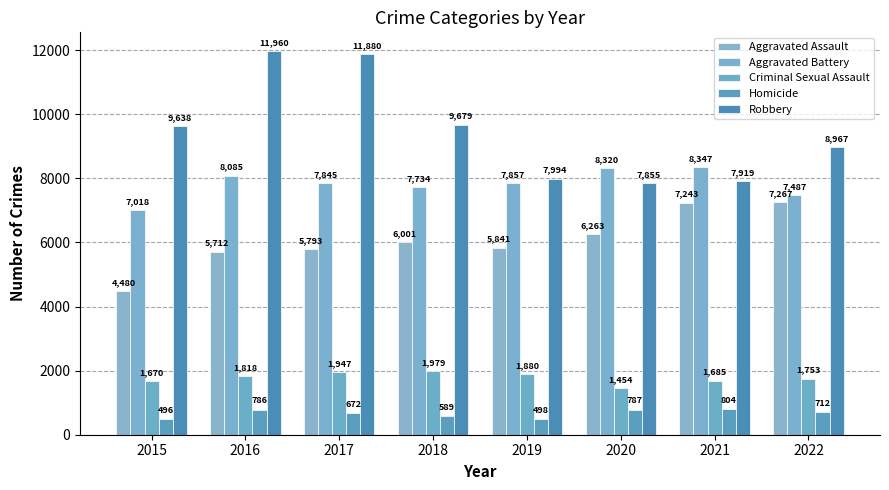

Reading right to left, what are all the values shown in this chart?

Aggravated Assault: 2022=7267	2021=7243	2020=6263	2019=5841	2018=6001	2017=5793	2016=5712	2015=4480
Aggravated Battery: 2022=7487	2021=8347	2020=8320	2019=7857	2018=7734	2017=7845	2016=8085	2015=7018
Criminal Sexual Assault: 2022=1753	2021=1685	2020=1454	2019=1880	2018=1979	2017=1947	2016=1818	2015=1670
Homicide: 2022=712	2021=804	2020=787	2019=498	2018=589	2017=672	2016=786	2015=496
Robbery: 2022=8967	2021=7919	2020=7855	2019=7994	2018=9679	2017=11880	2016=11960	2015=9638